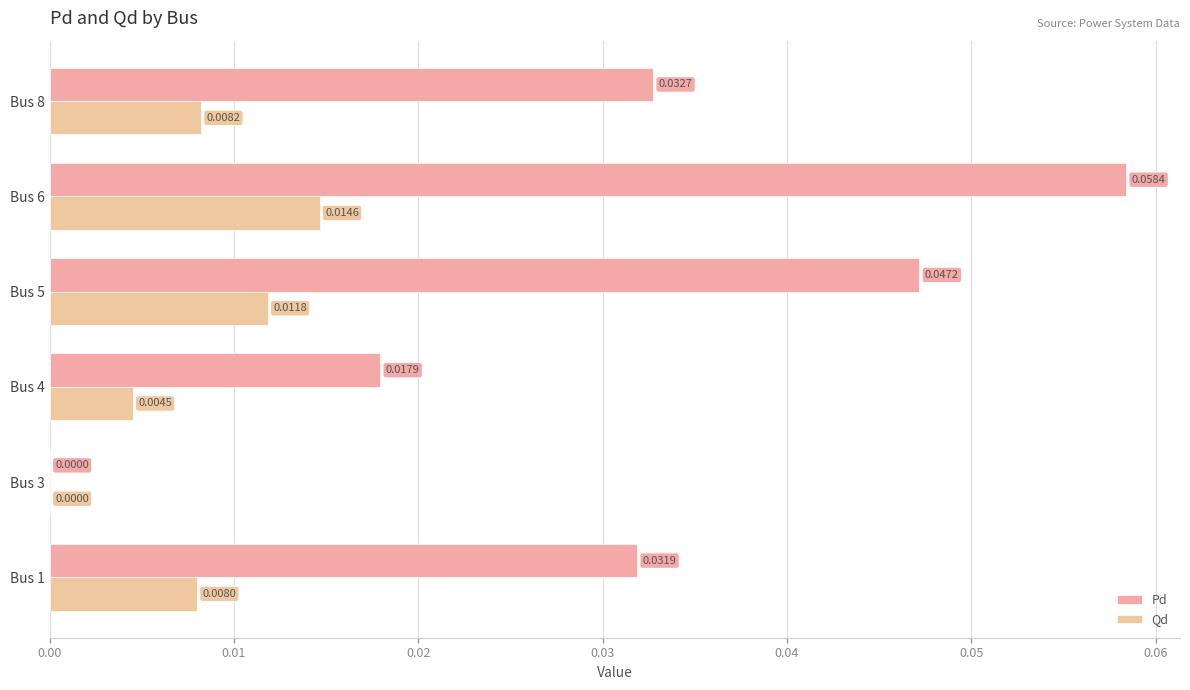

Reading left to right, extract all data points from this chart.

Pd: 0.0	0.0	0.0	0.0	0.1	0.0
Qd: 0.0	0.0	0.0	0.0	0.0	0.0